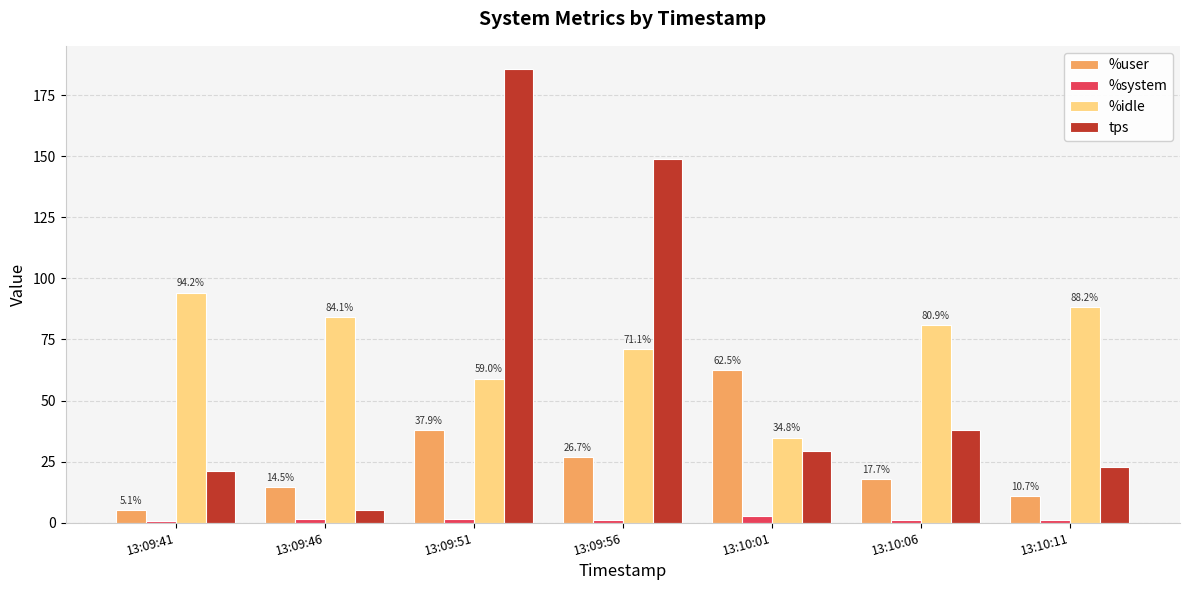

Is the value of tps at 13:09:46 greater than the value of %user at 13:10:11?

No